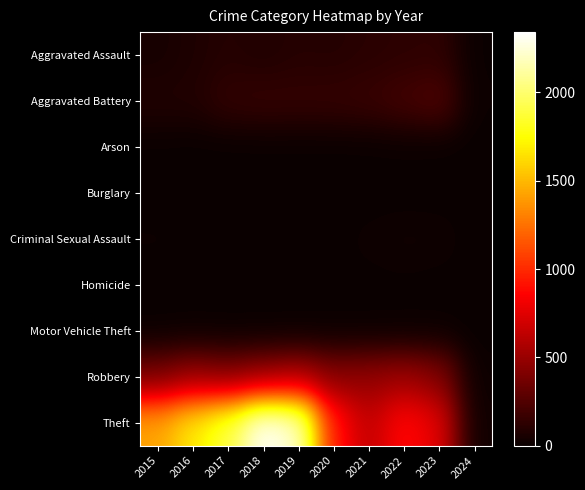

Which label corresponds to the largest value in the chart?

2018